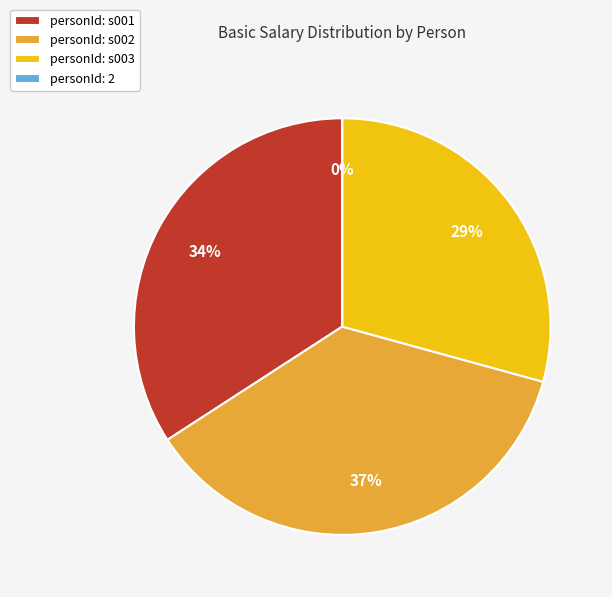

To the nearest percent, what is the average slice percentage?

25%